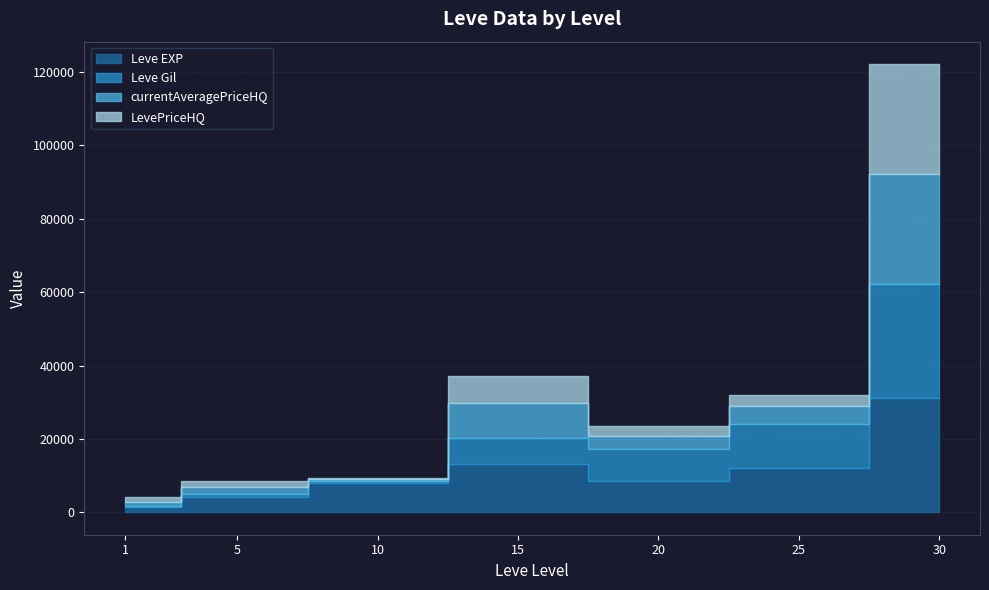

Which series changed the most between 20 and 30?

LevePriceHQ